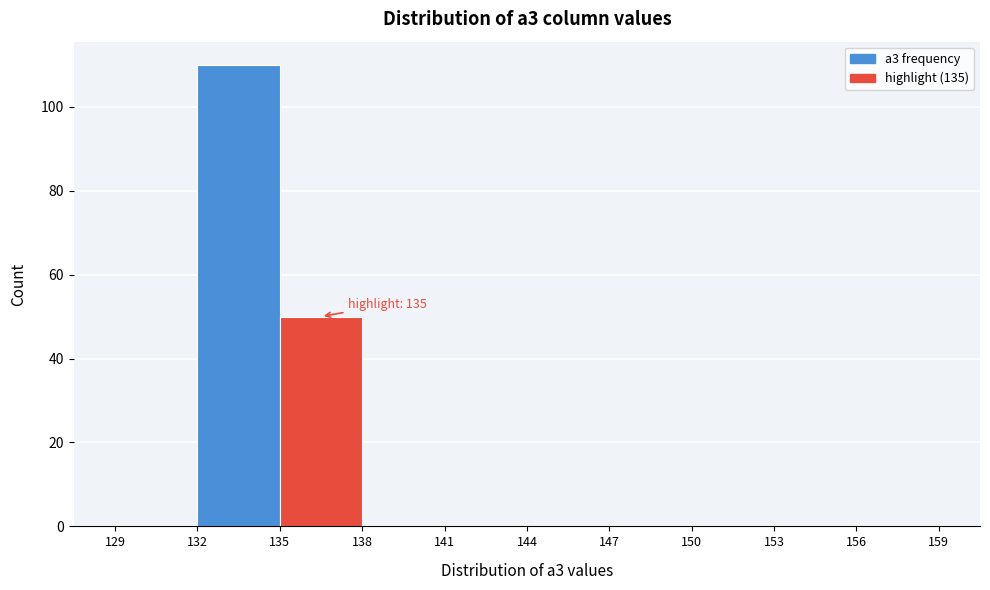

Which range on the x-axis has the tallest bar?

132 to 135